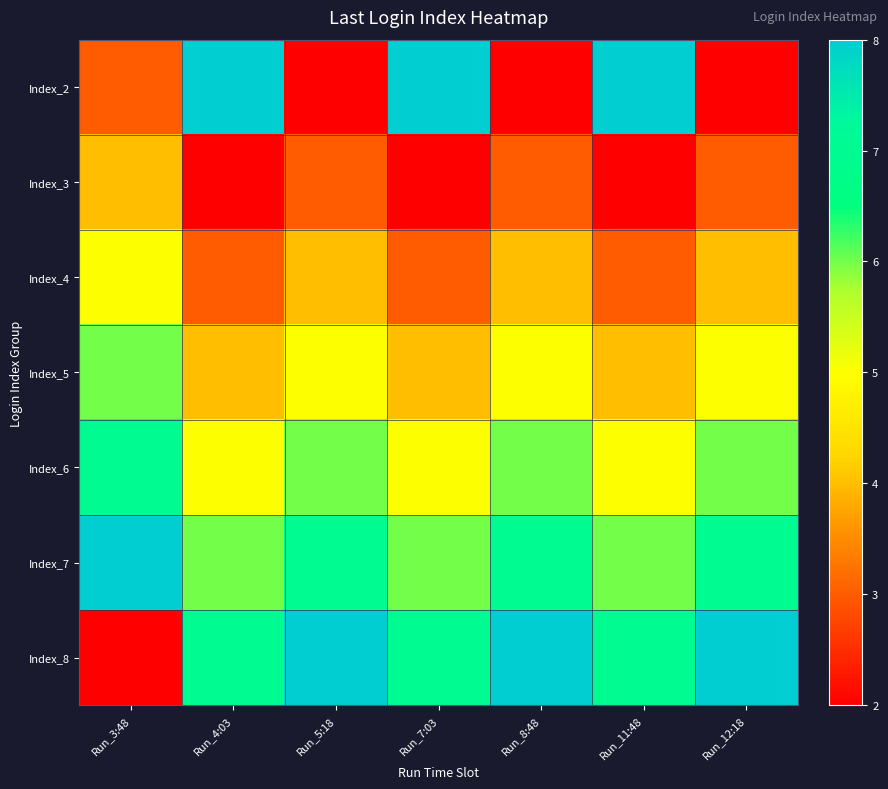

At how many categories does at least one series exceed 3?

7